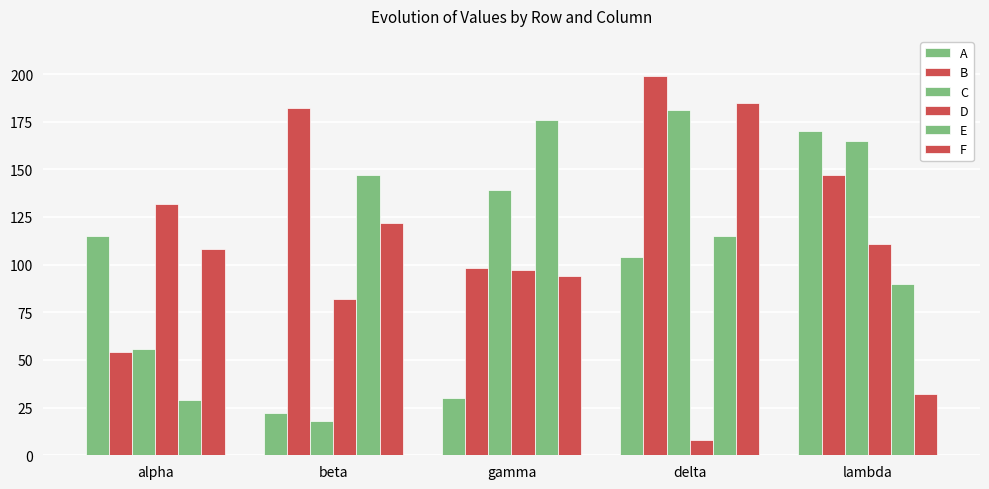

What value does the E series have at alpha?

29